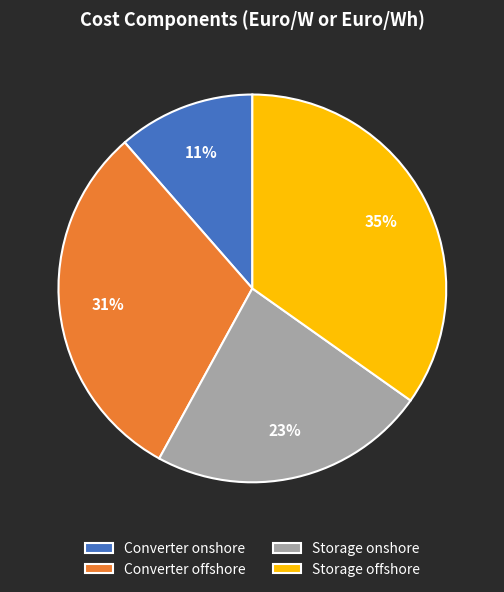

How many slices are in this pie chart?

4